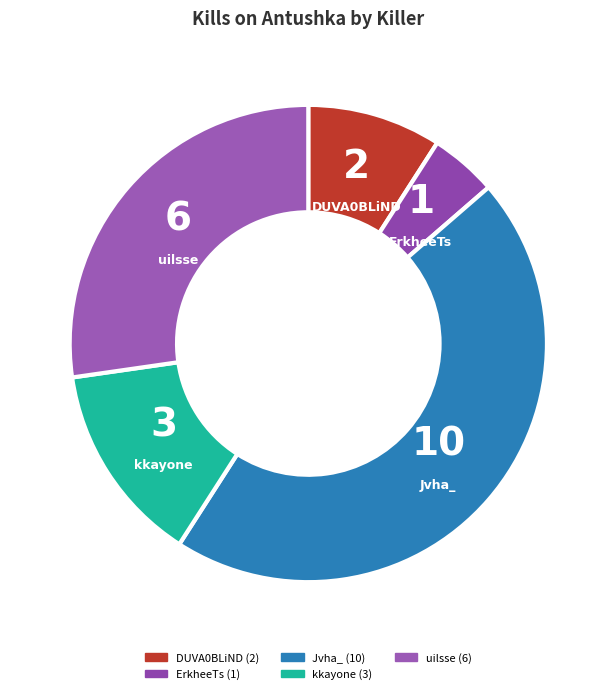

How many segments does this pie chart have?

5